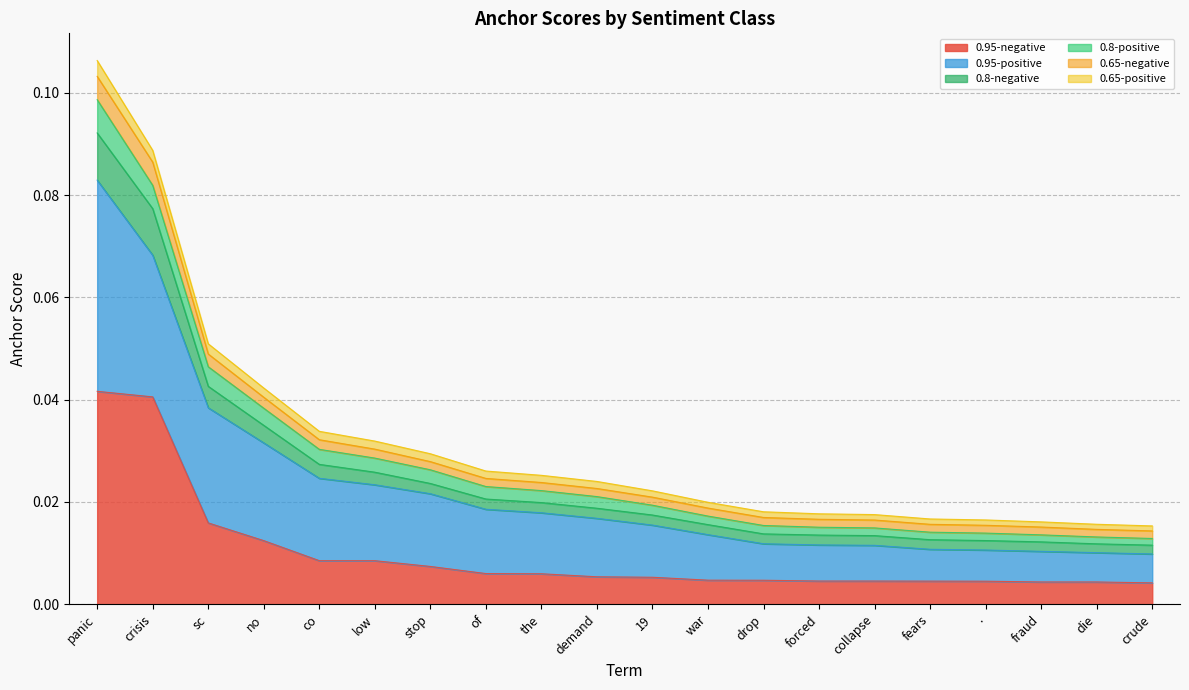

Count the number of categories in the chart.

20